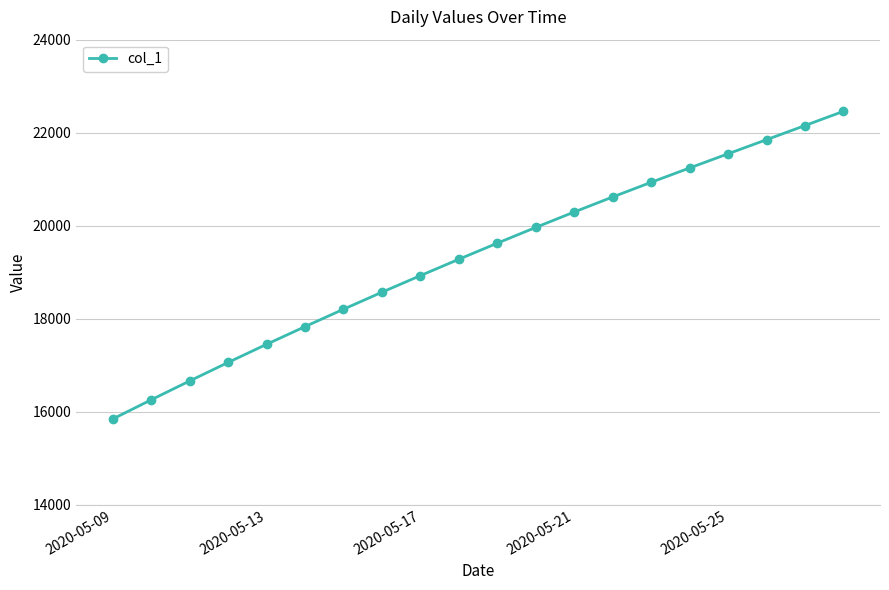

What is the difference between the maximum and minimum values?

6617.1